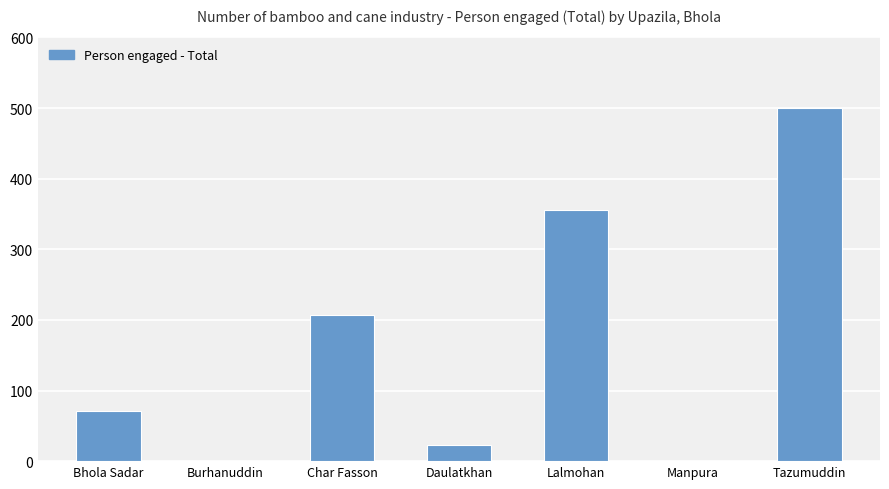

Is it true that the value at Tazumuddin is 137?

False